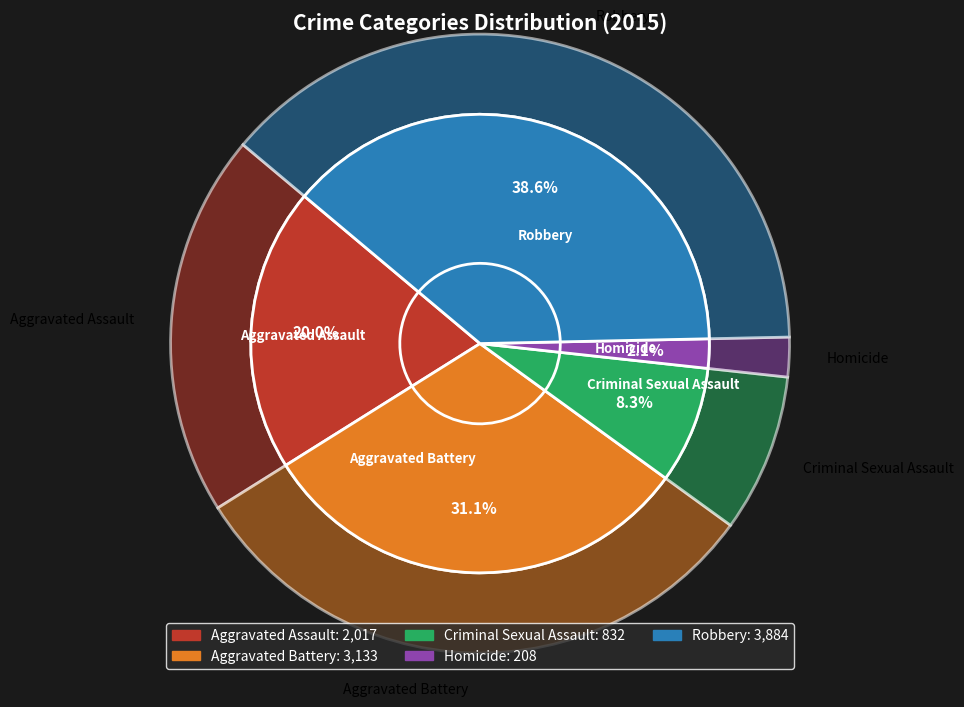

The Criminal Sexual Assault slice represents 8% of the pie. True or false?

True